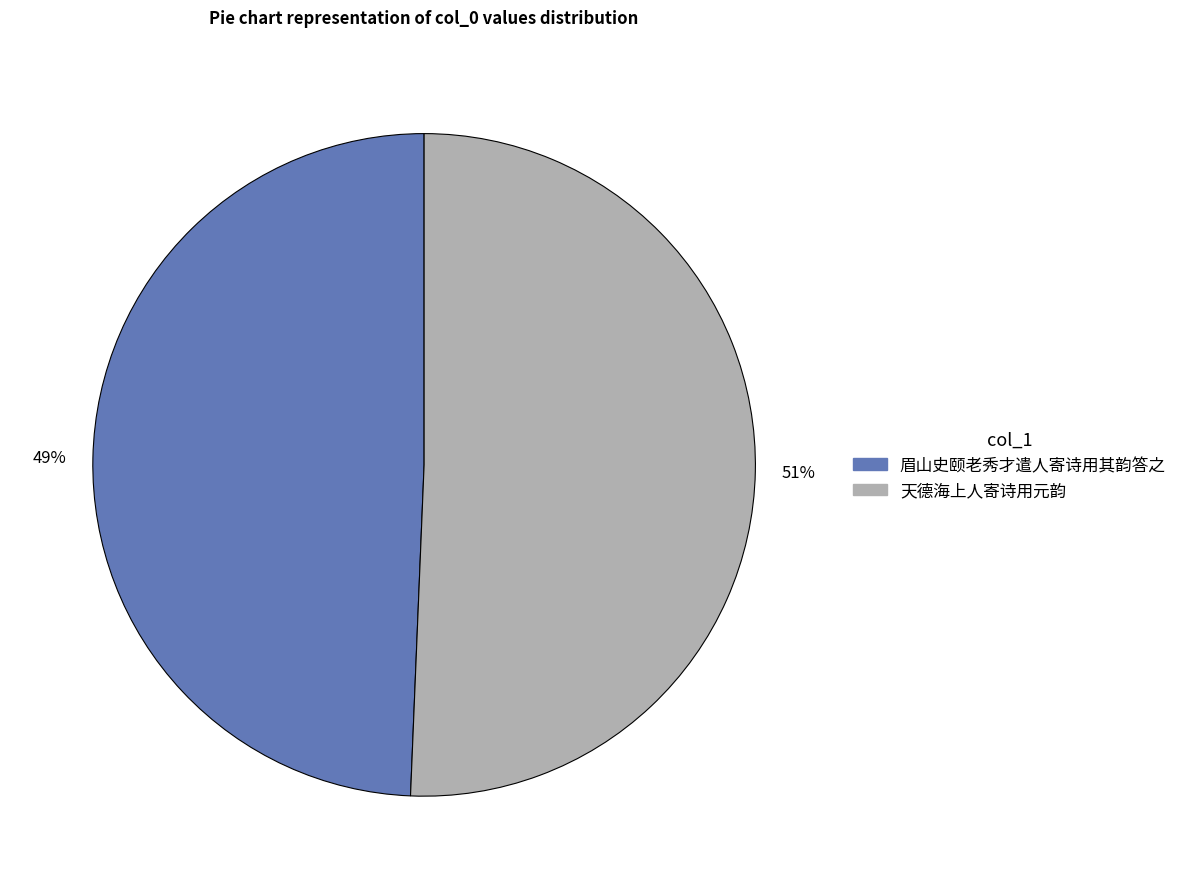

Does any single category account for the majority?

Yes